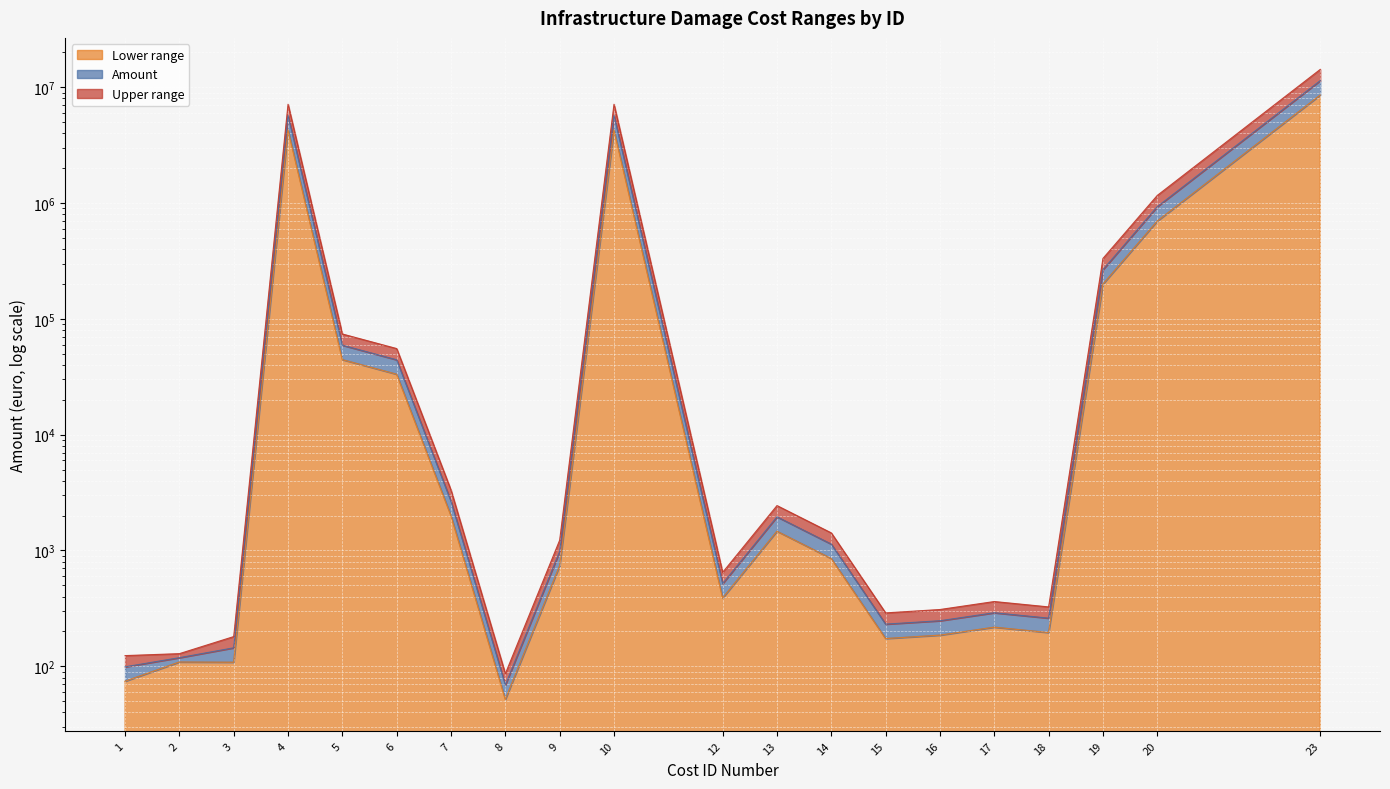

Is it true that Lower range equals 74.2 at 1?

True